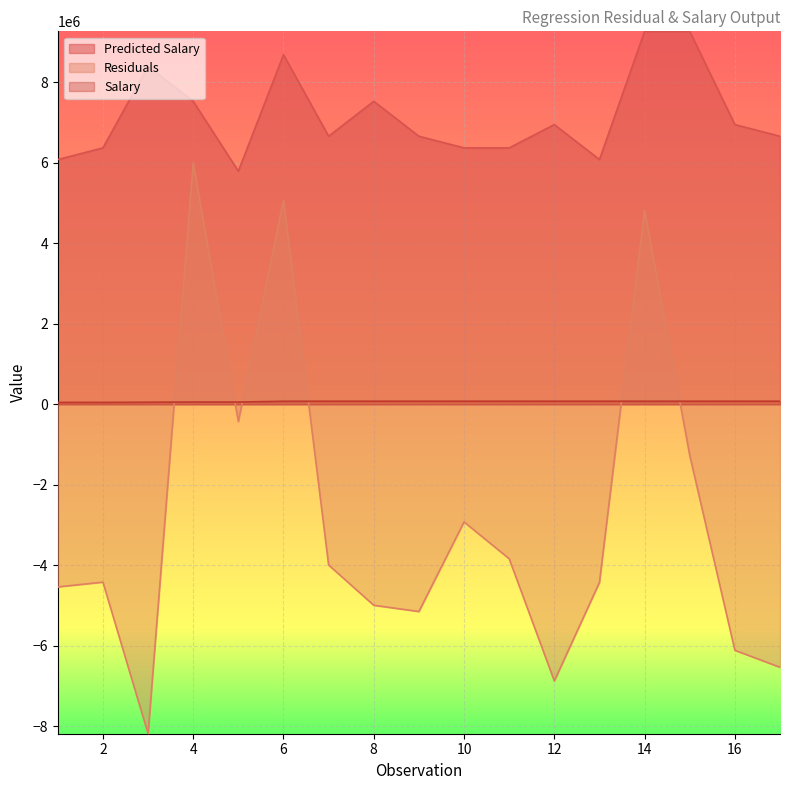

List the series in order of their overall mean, highest first.

Predicted Salary, Salary, Residuals